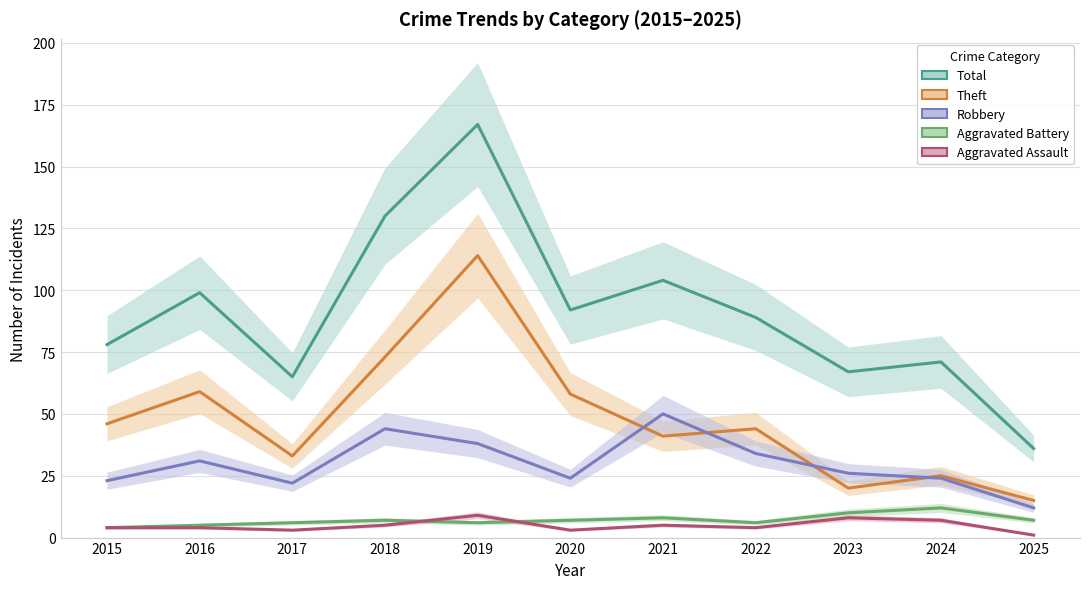

Which series has the widest spread of values?

Total